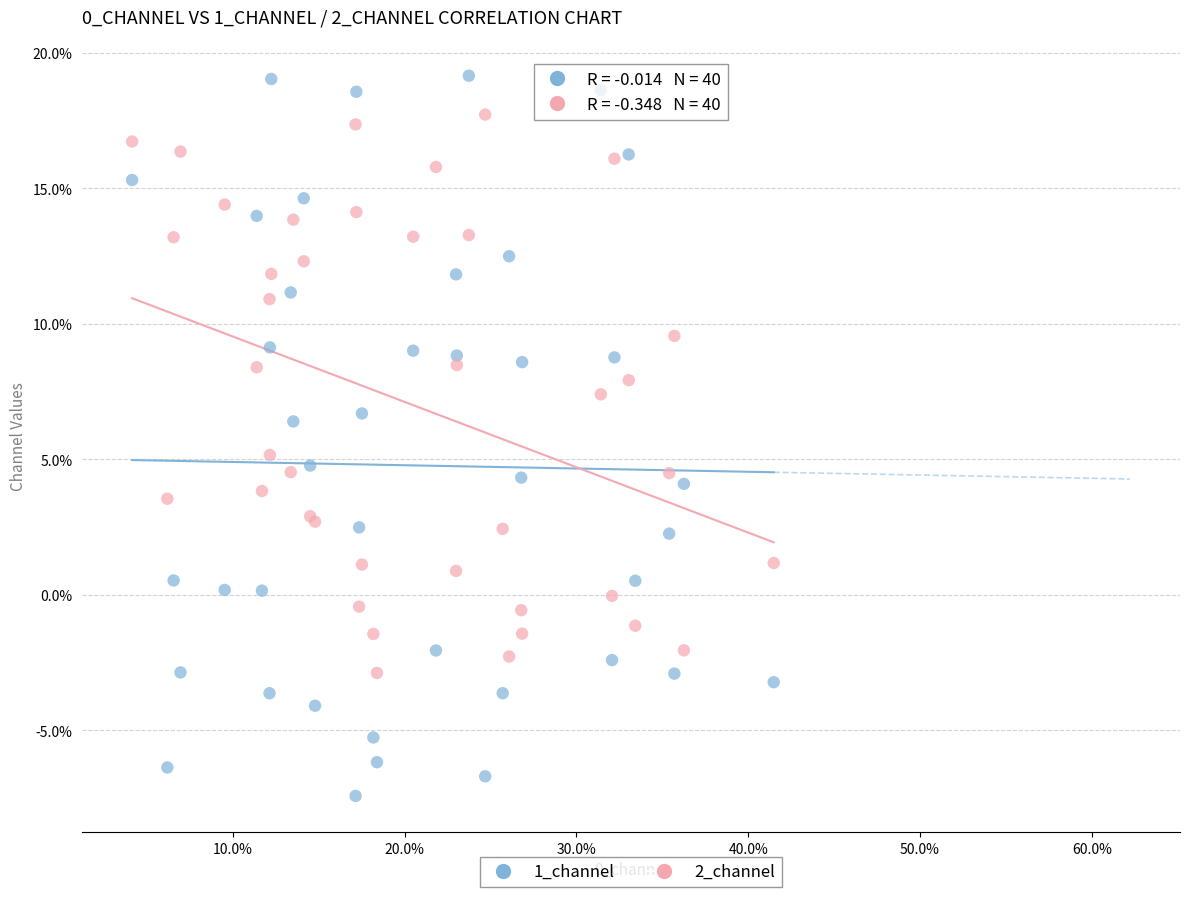

Which series contains the lowest Y value?

1_channel